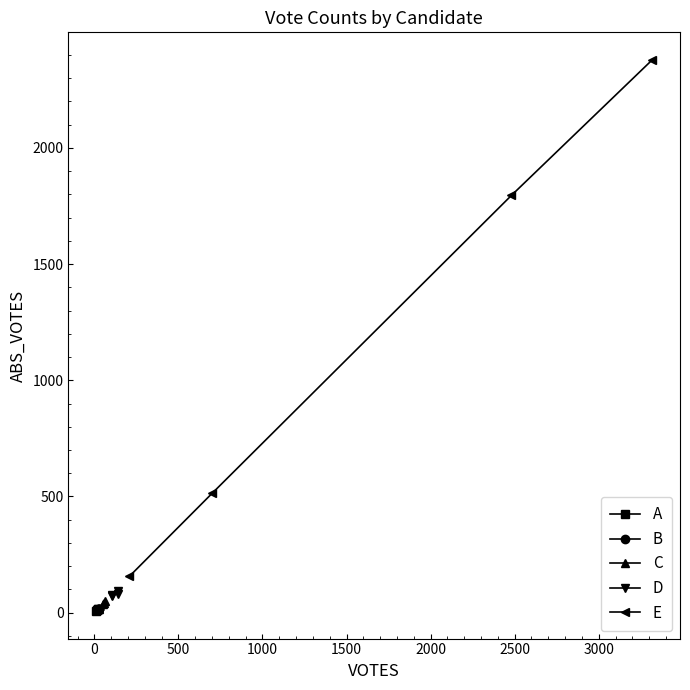

True or false: C has more than 0 interior local peaks.

False